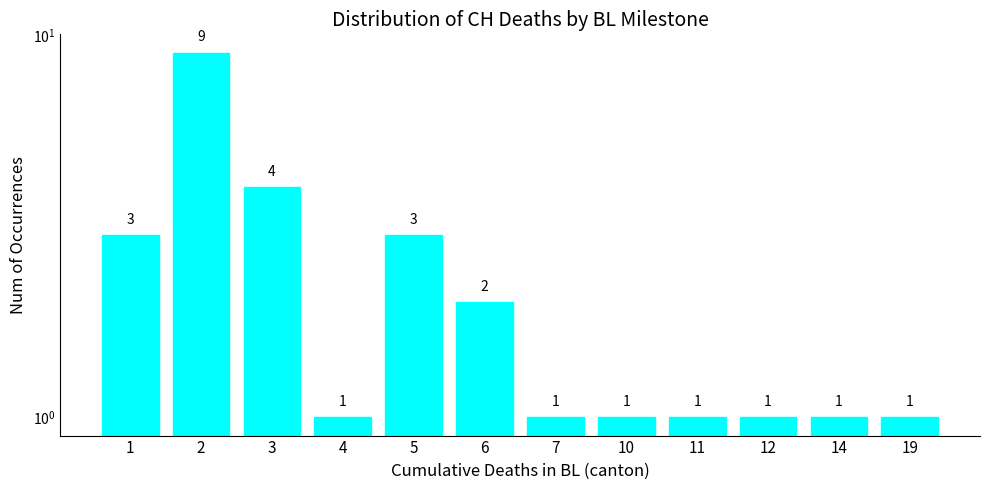

Between 10 and 3, which is larger?

3